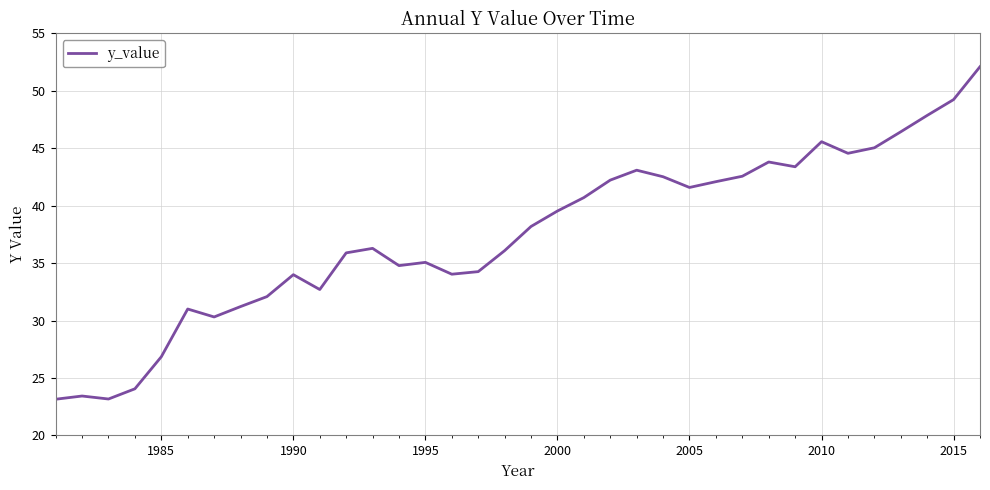

How many lines are shown in the chart?

1